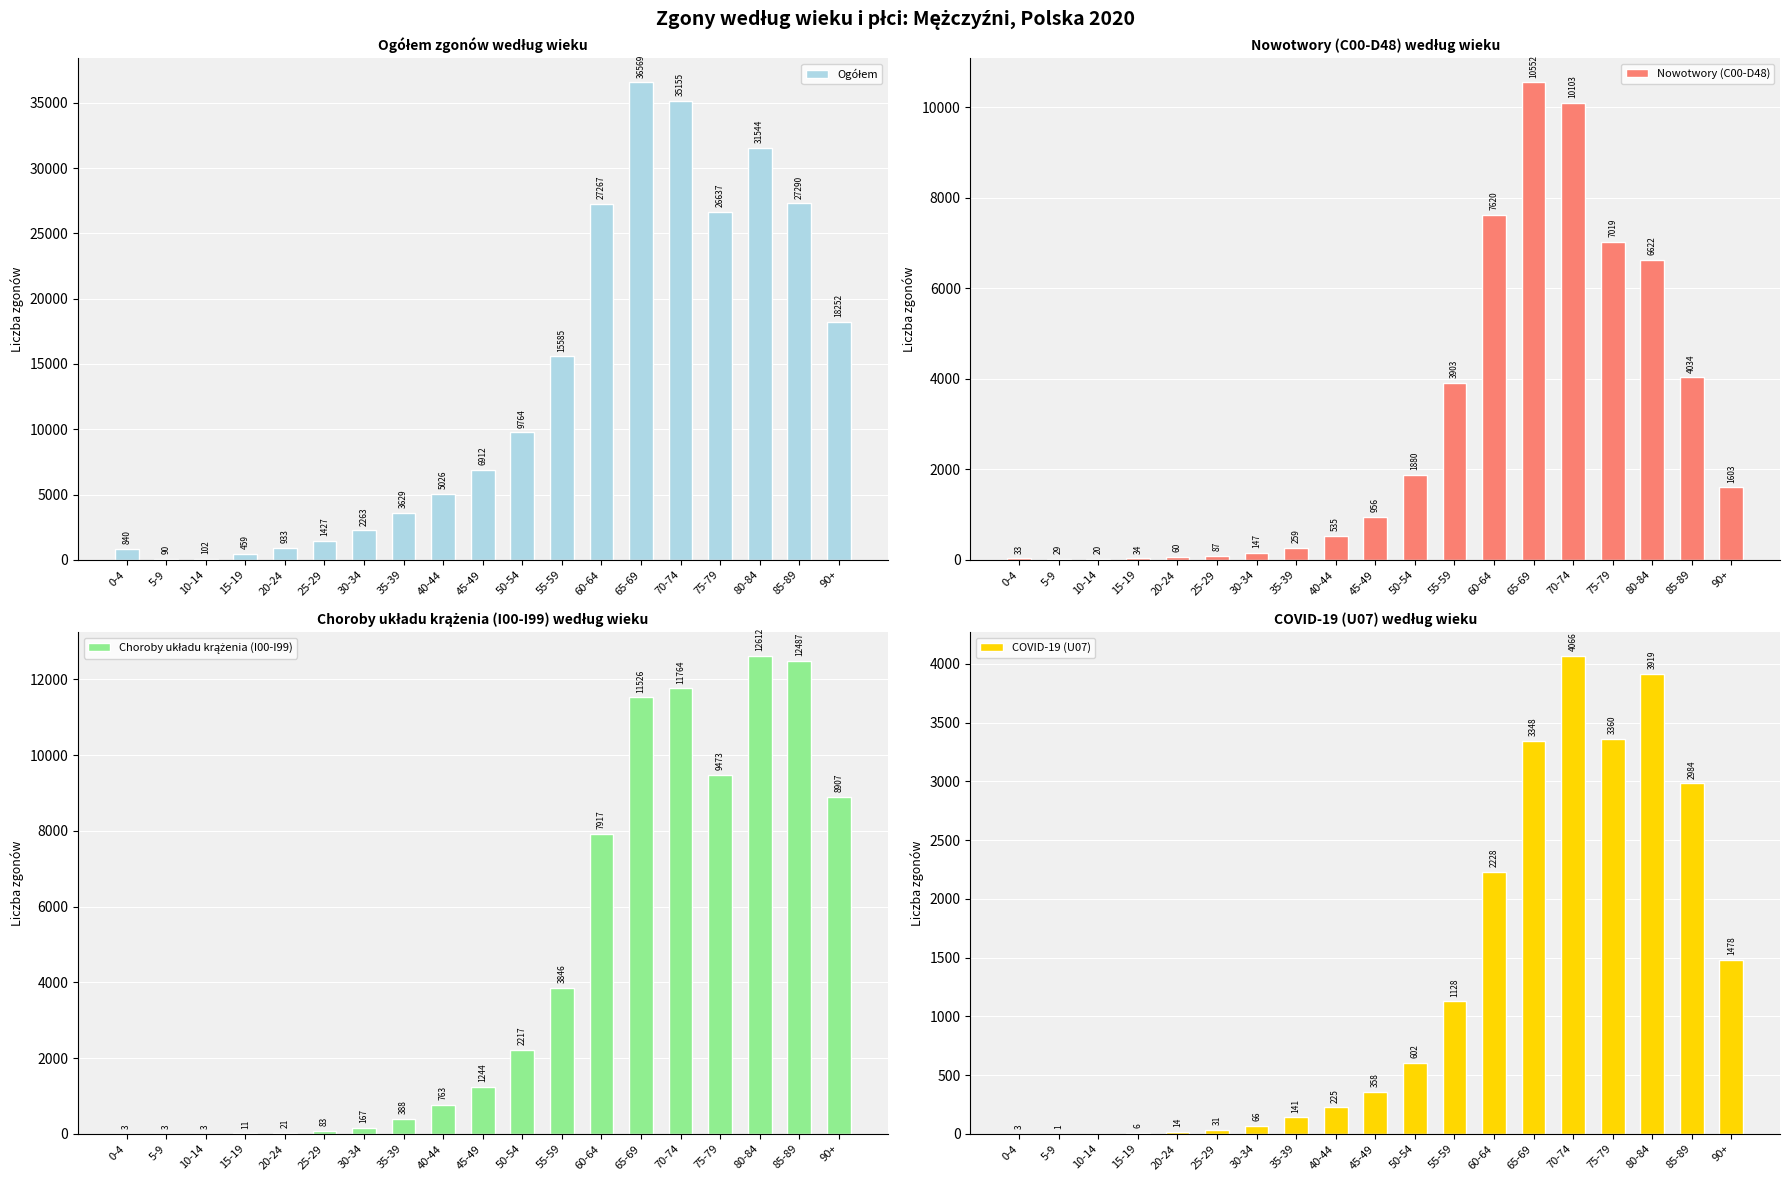

What is the total value across all series at 30-34?

2643